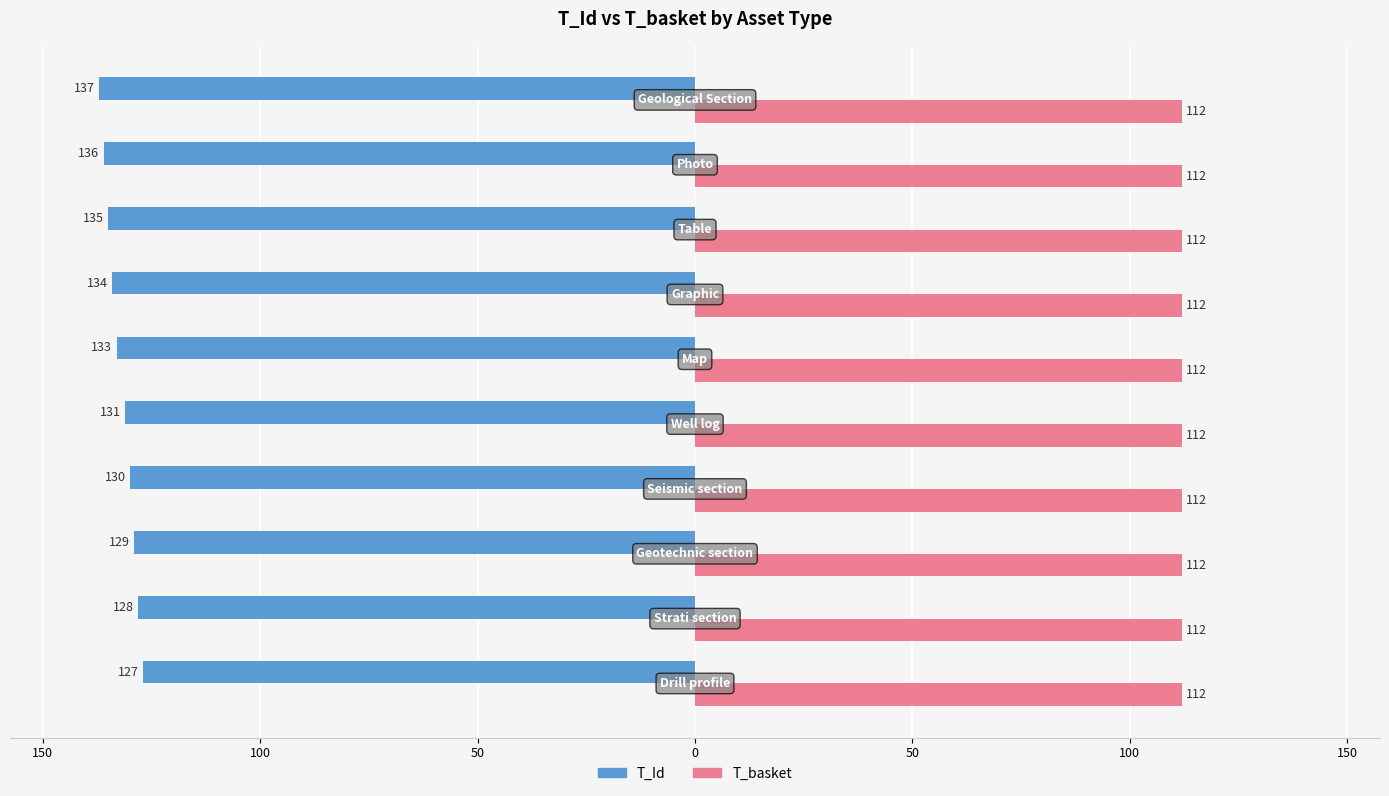

What are all the series names shown in the legend?

T_Id, T_basket